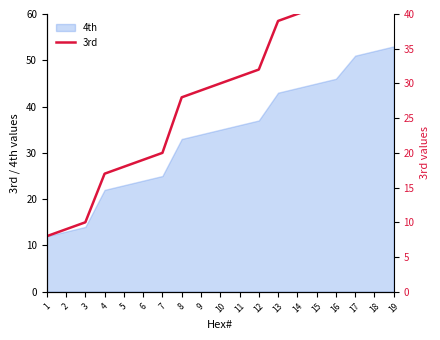

What is the maximum value for 4th?

53